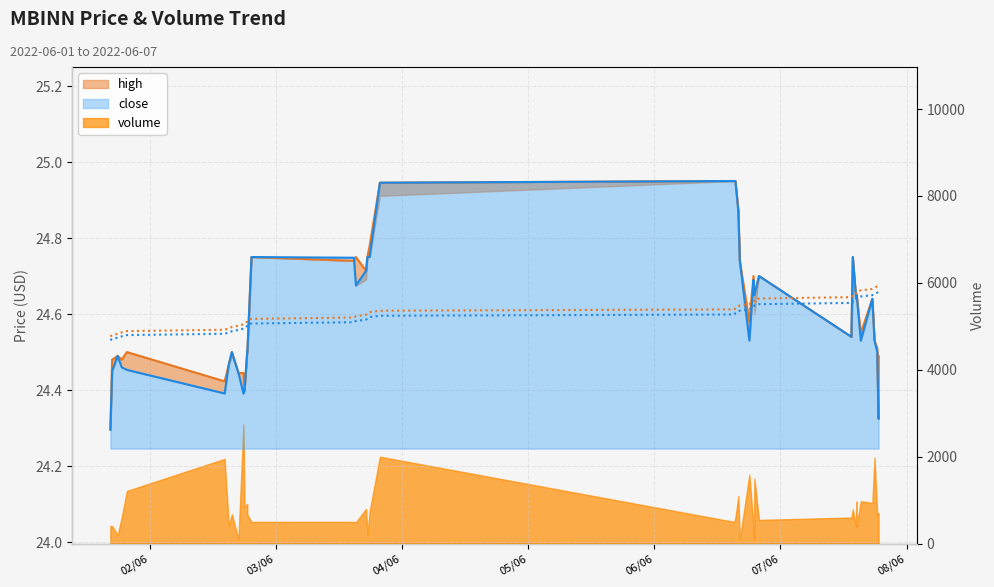

True or false: low and high cross at least once.

True